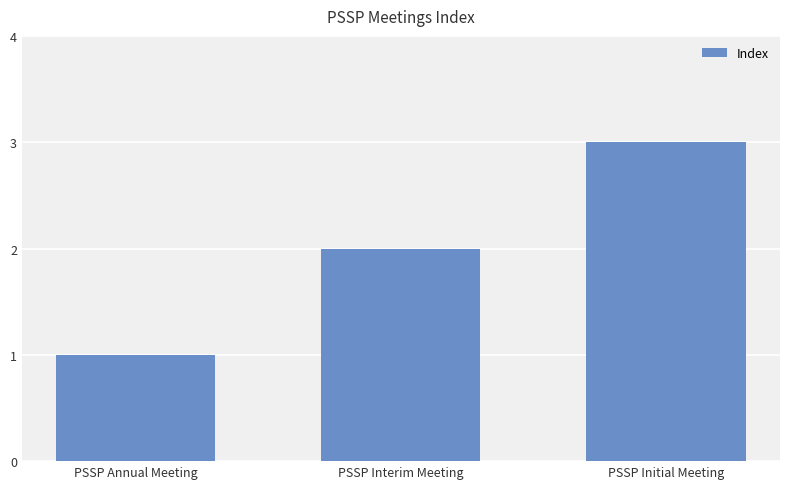

Does the chart contain any negative values?

No